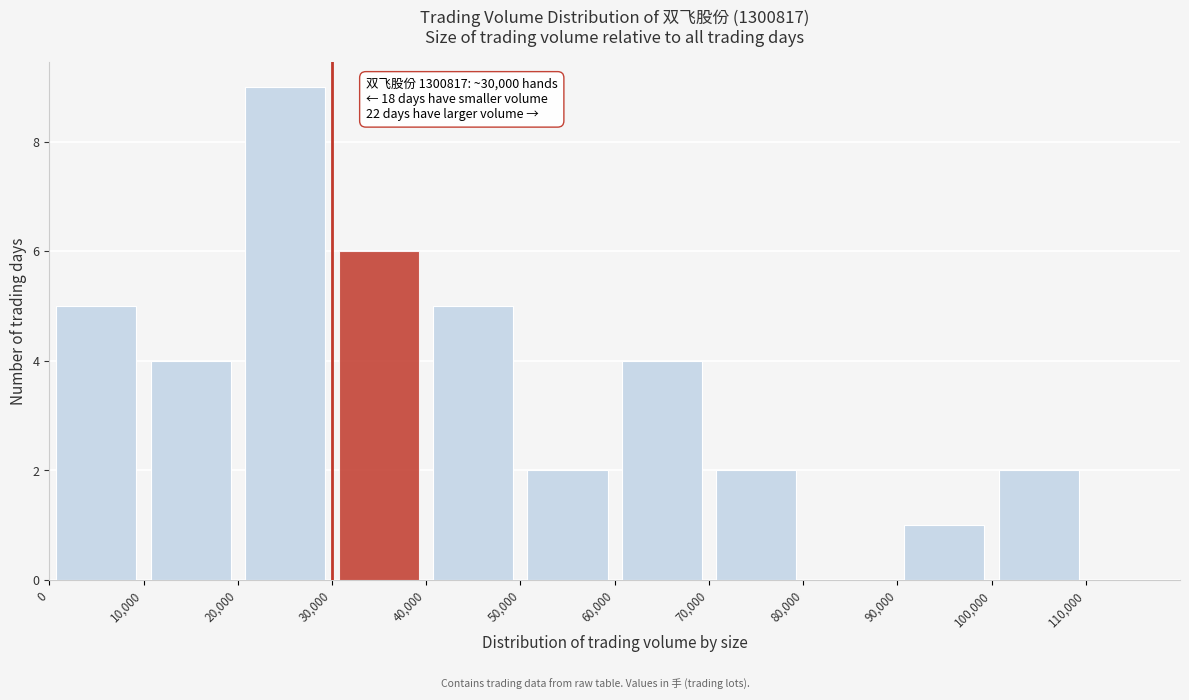

Over which range of the x-axis is the bar tallest?

20000 to 30000